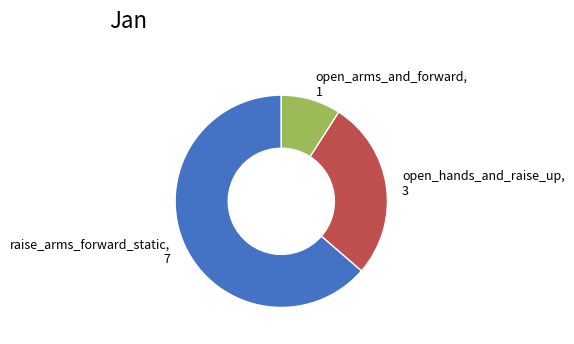

True or false: open_arms_and_forward accounts for 9% of the total.

True